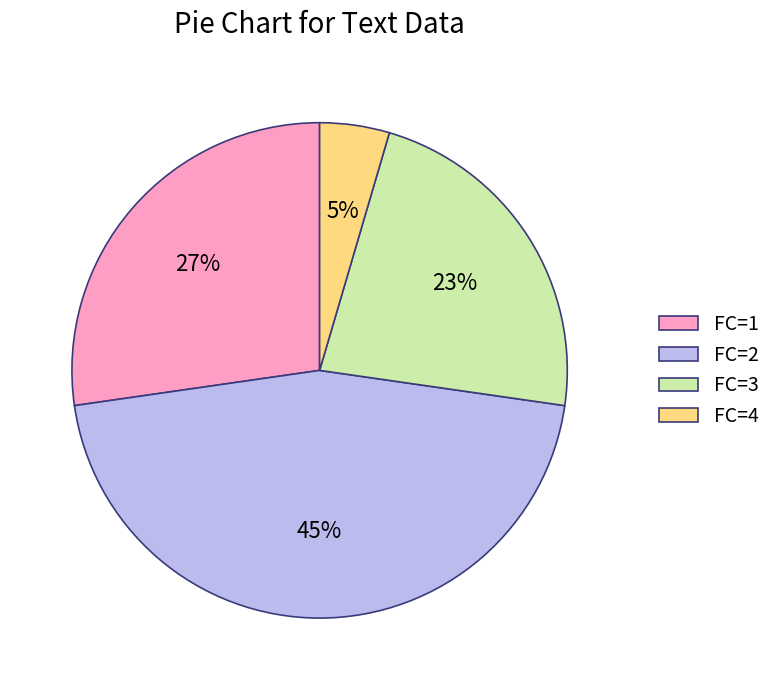

Which slice is the largest?

FC=2